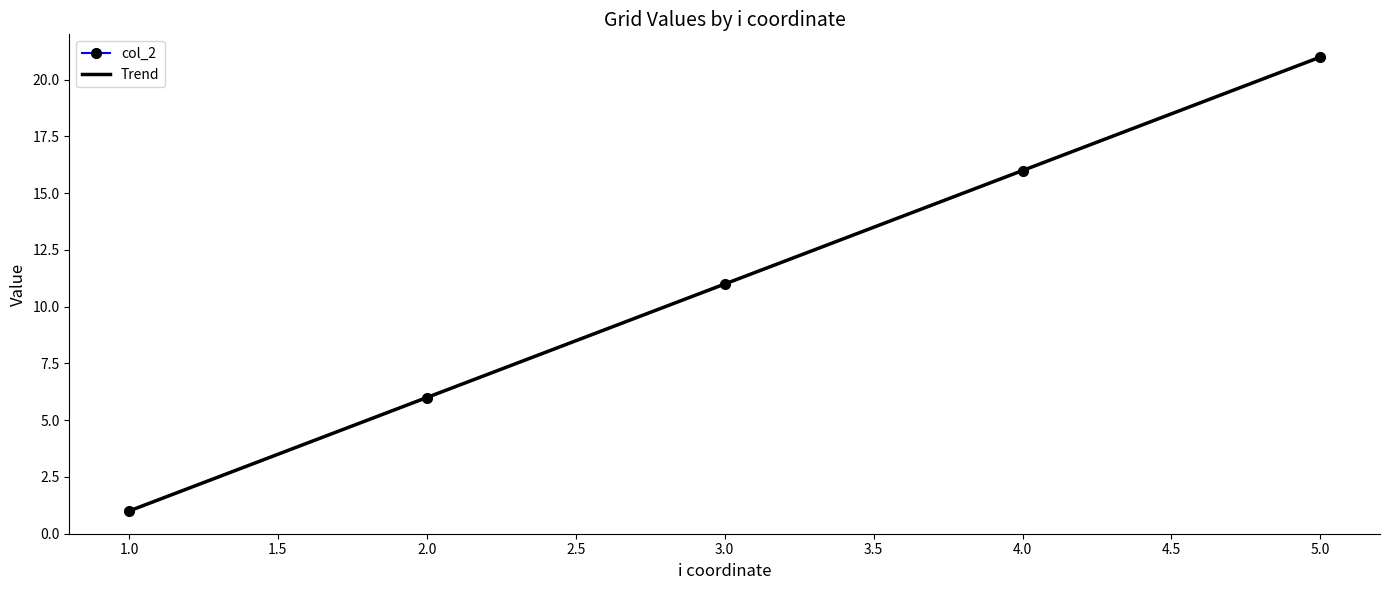

What is the sum of all Trend values?

55.0